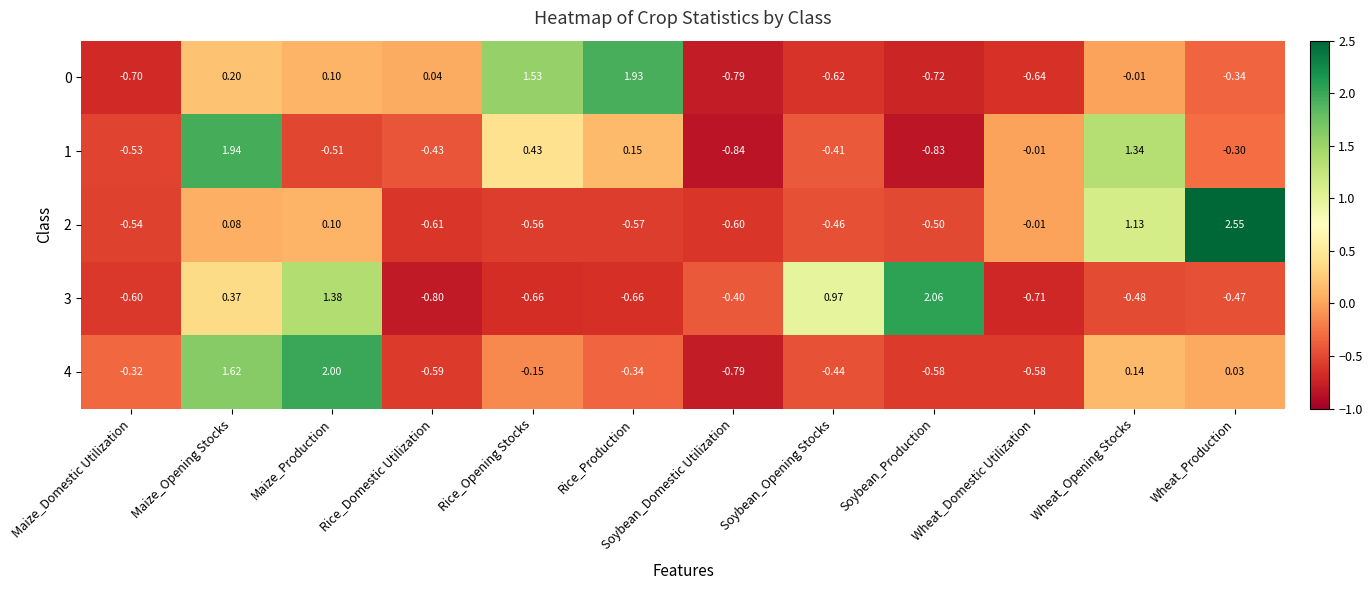

At which label is 3 closest to 0?

Maize_Opening Stocks